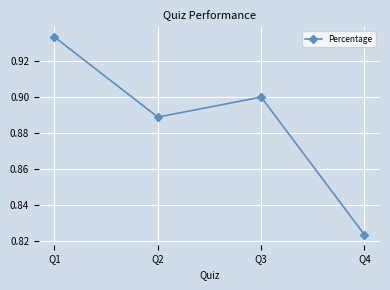

Which has a higher value, Q1 or Q2?

Q1